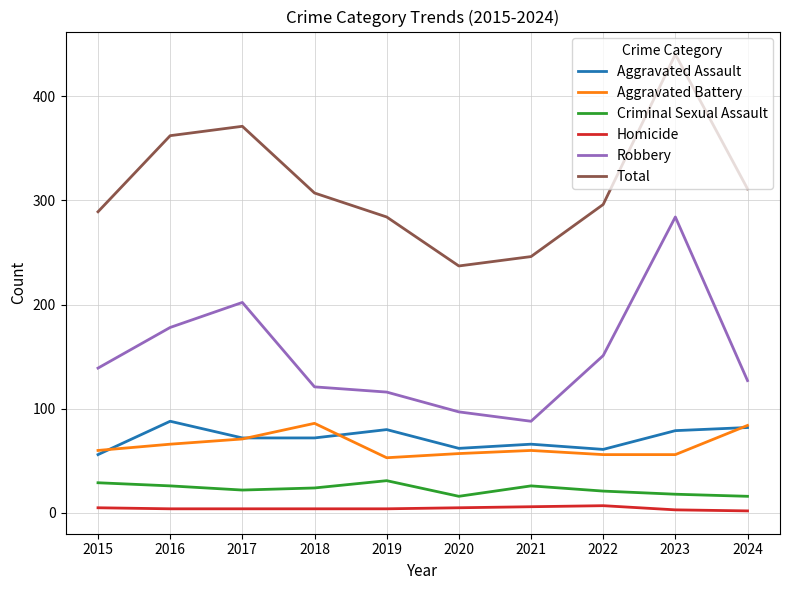

What is the maximum value shown in the chart?

440